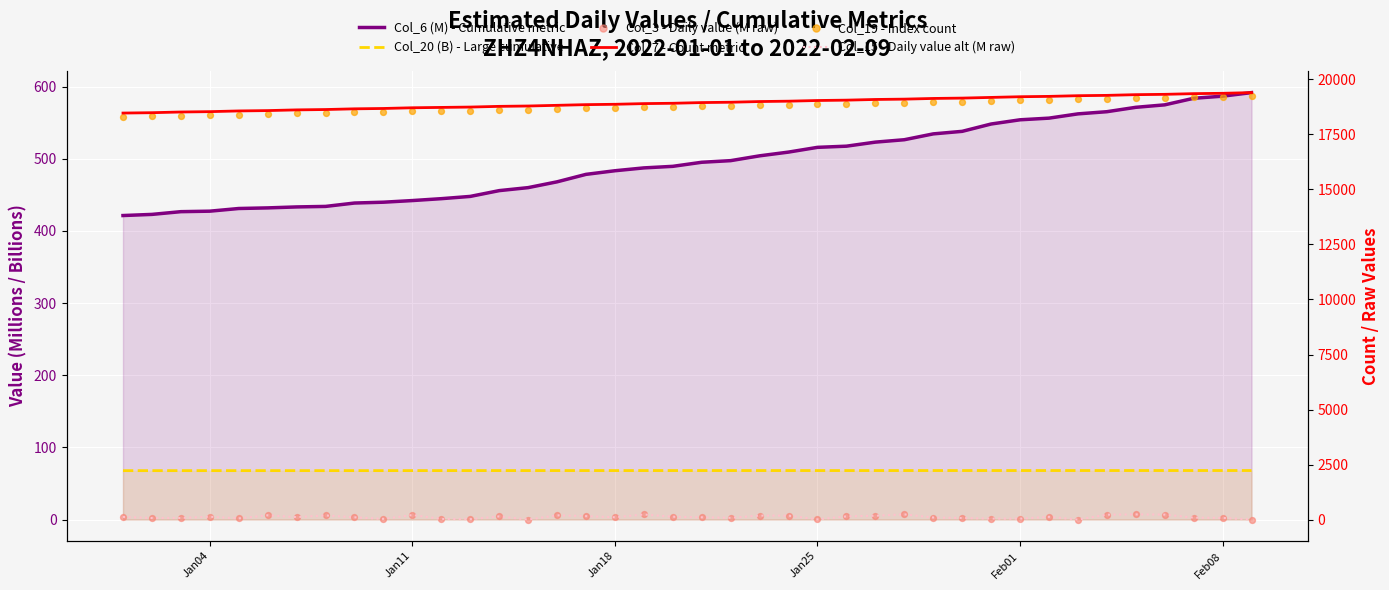

Which series has the largest Y range (max minus min)?

Col_7 - Count metric